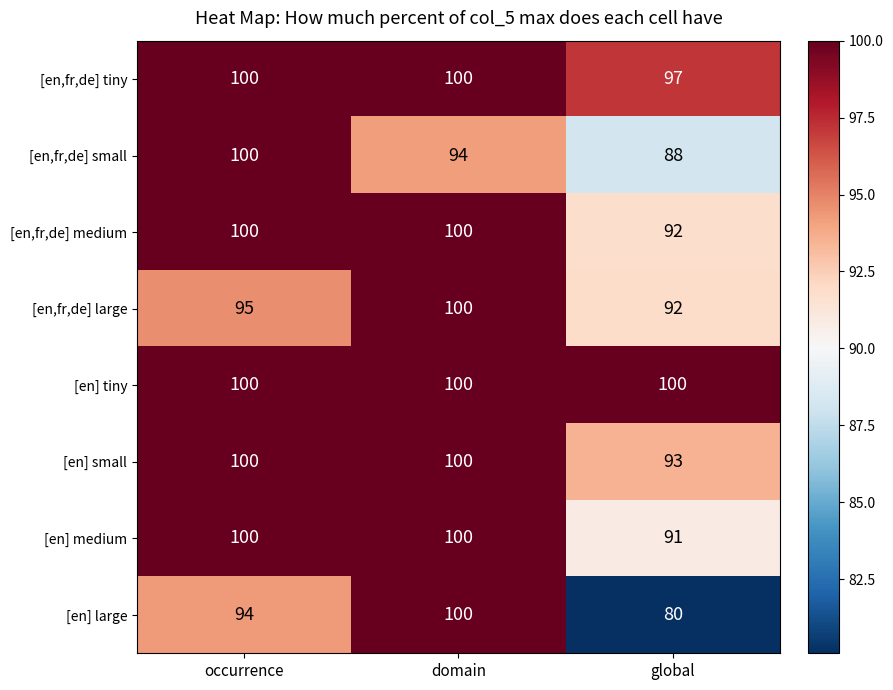

True or false: [en] small has a value of 100 at domain.

True